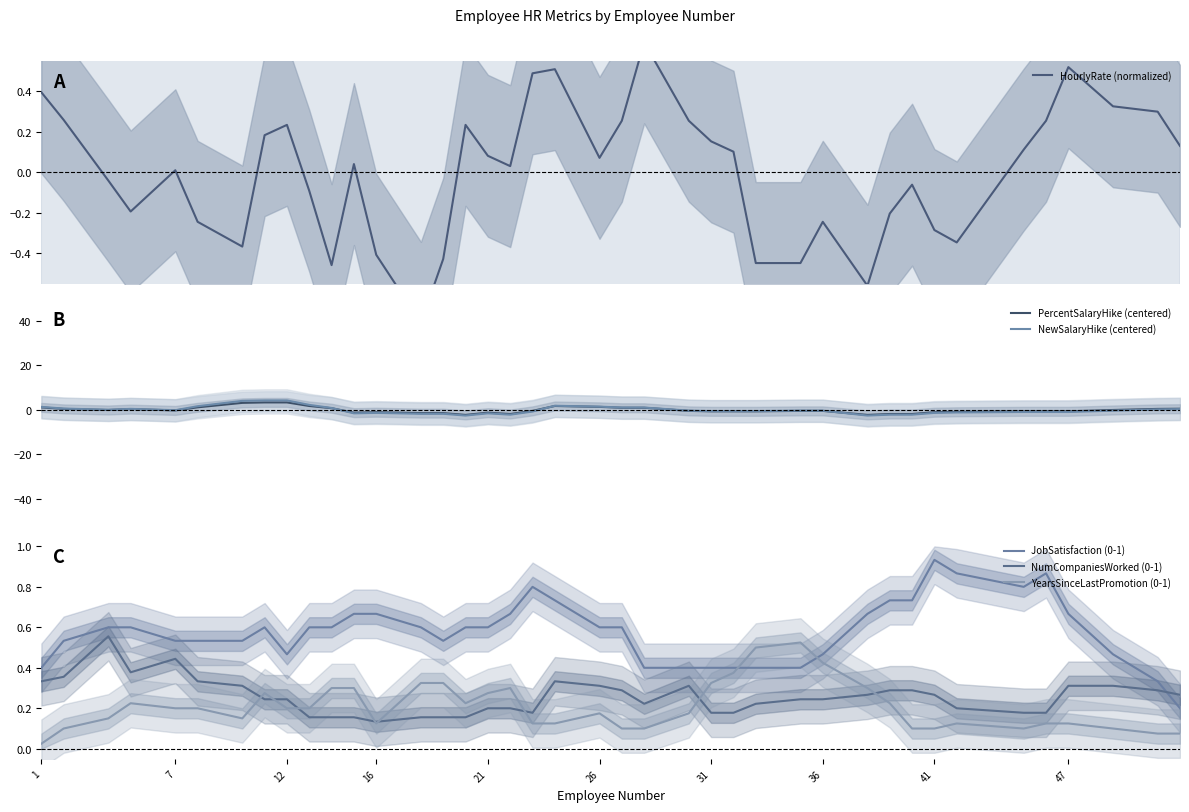

What is the highest value of the PercentSalaryHike (centered) series?

3.4